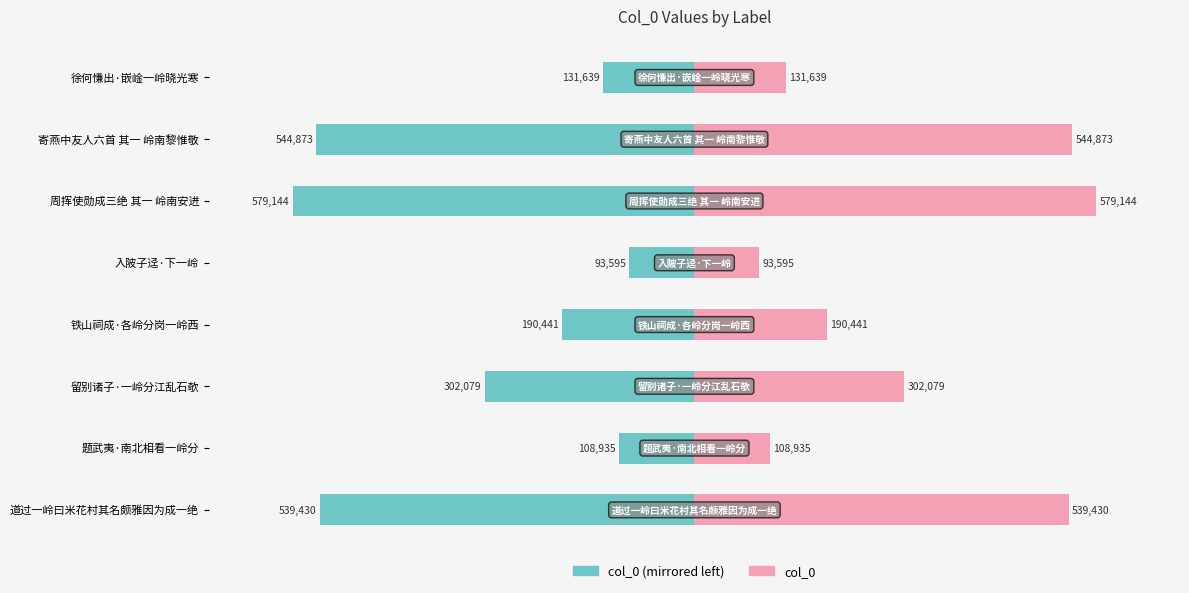

Which series has the largest range (max minus min)?

col_0 (left)